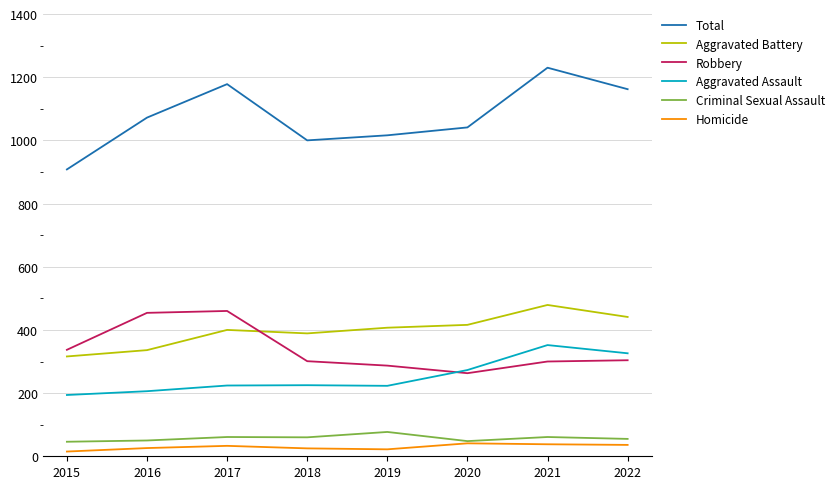

At which category does Total reach its first local peak?

2017